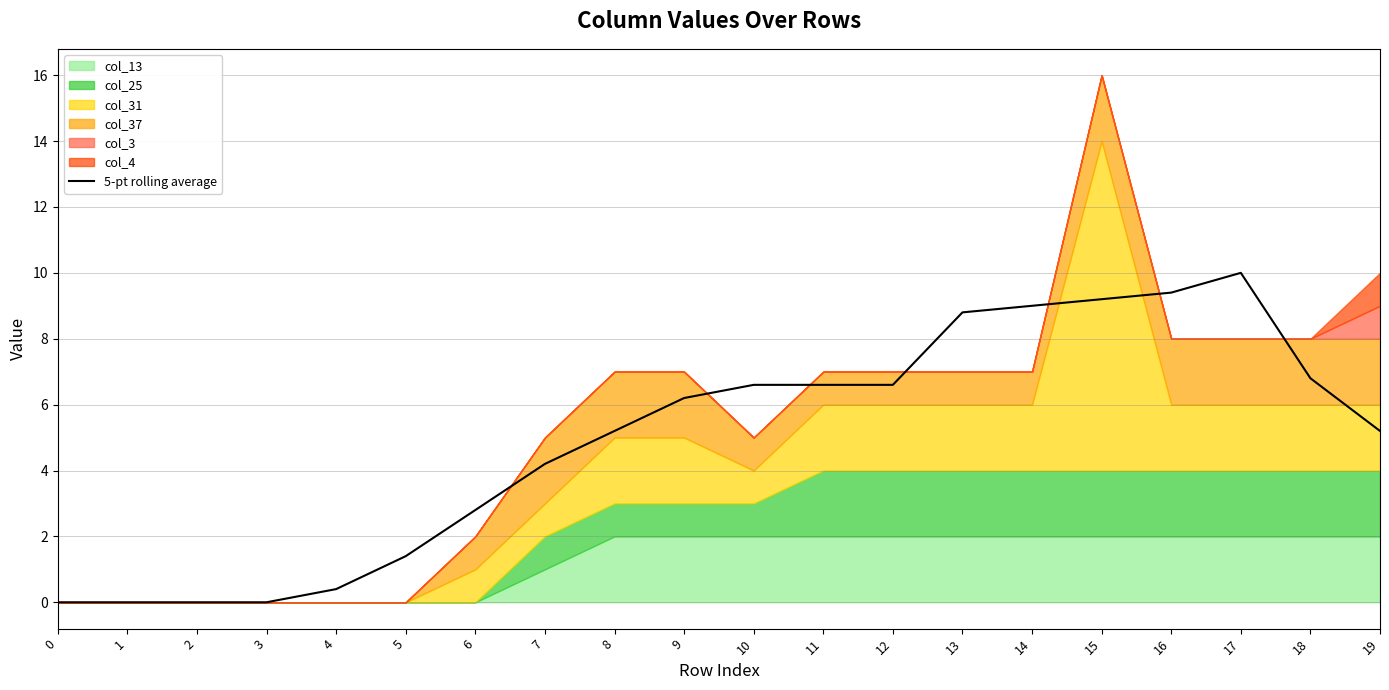

Read the value at 18.

6.8